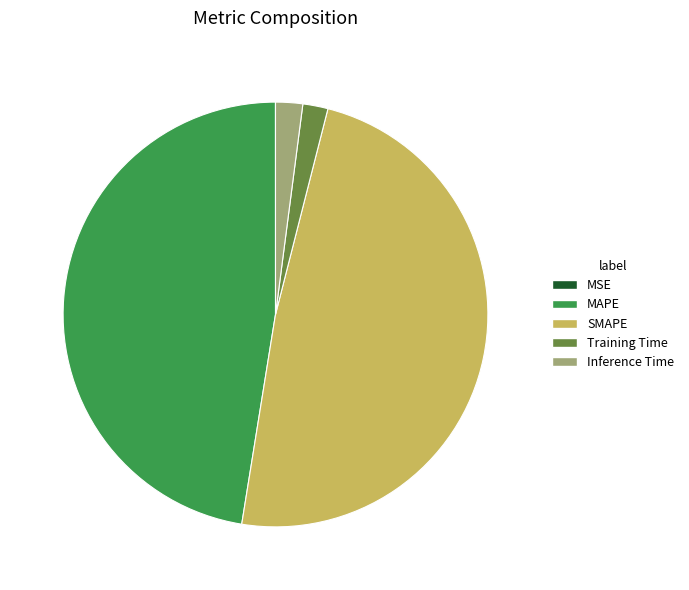

Is there a majority slice in this chart?

No